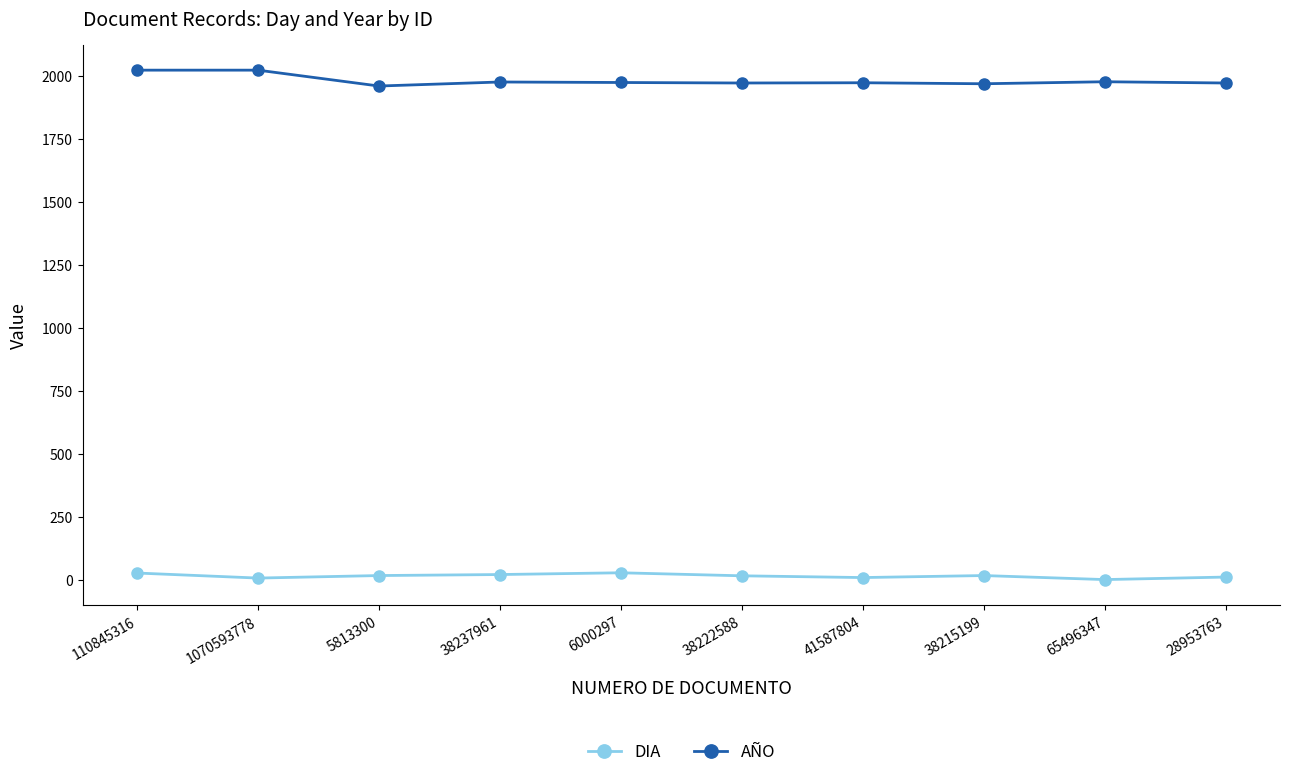

List the series in order of their peak value, lowest first.

DIA, AÑO